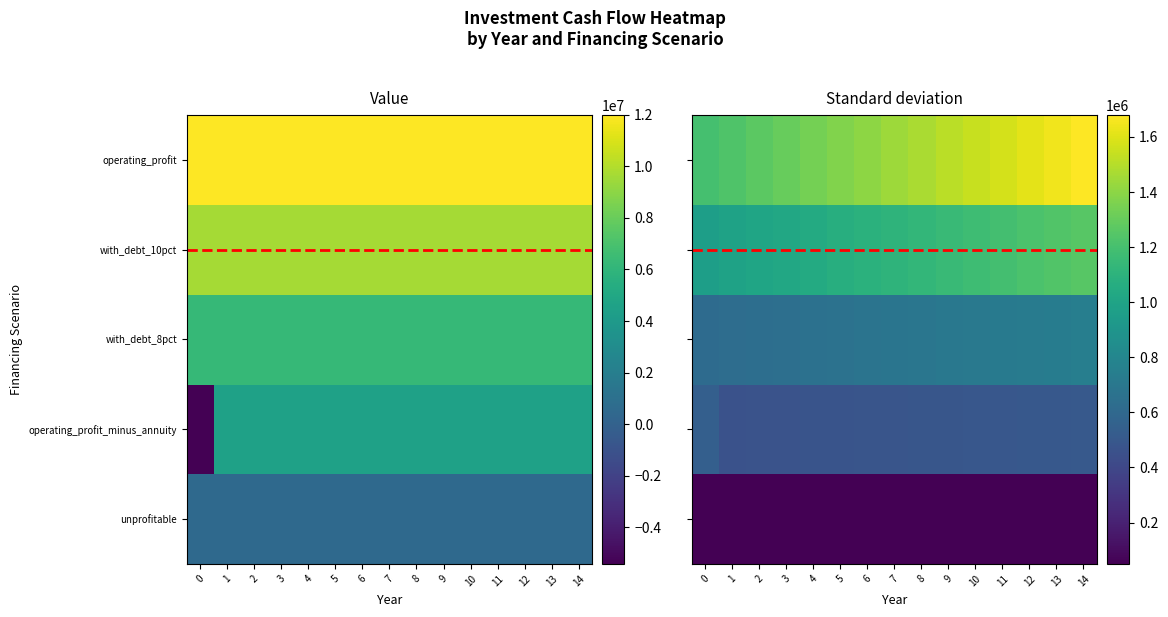

The operating_profit_minus_annuity series shows -5425547.4 at 0. True or false?

True